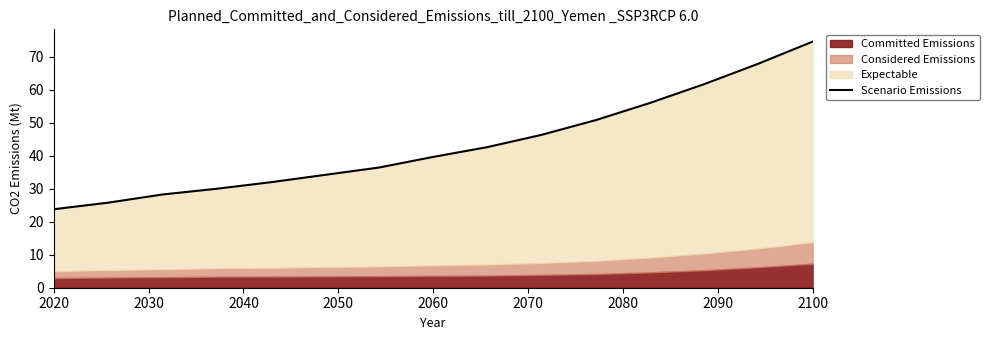

How many data points are above 39?

8